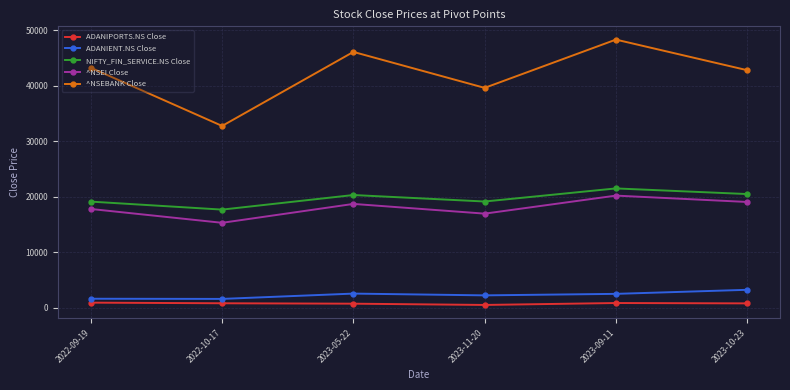

Where is the first local minimum for NIFTY_FIN_SERVICE.NS Close?

2022-10-17